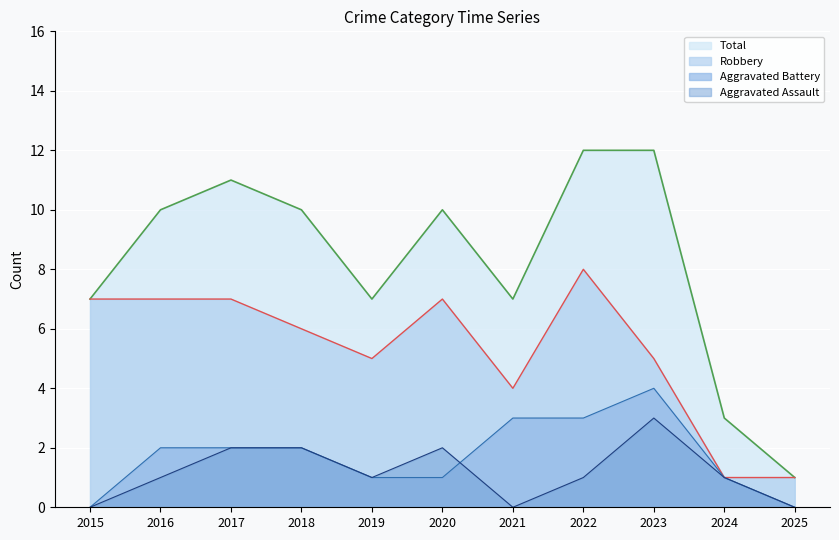

What is the sum of all Robbery values?

58